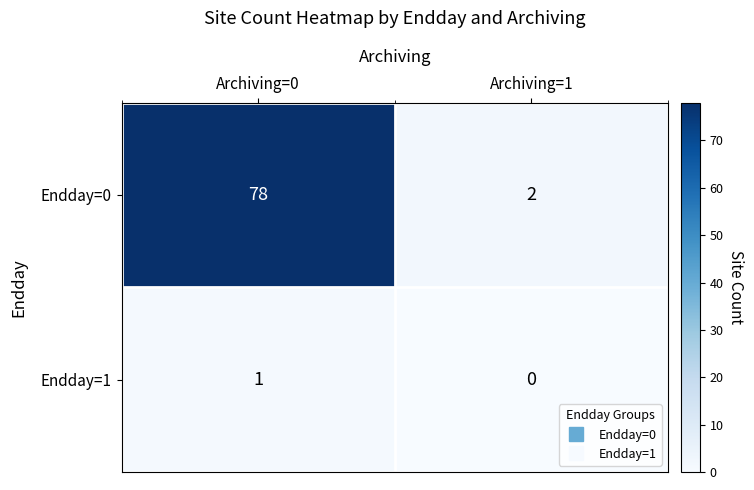

Reading left to right, what are all the values shown in this chart?

Endday=0: Archiving=0=78	Archiving=1=2
Endday=1: Archiving=0=1	Archiving=1=0